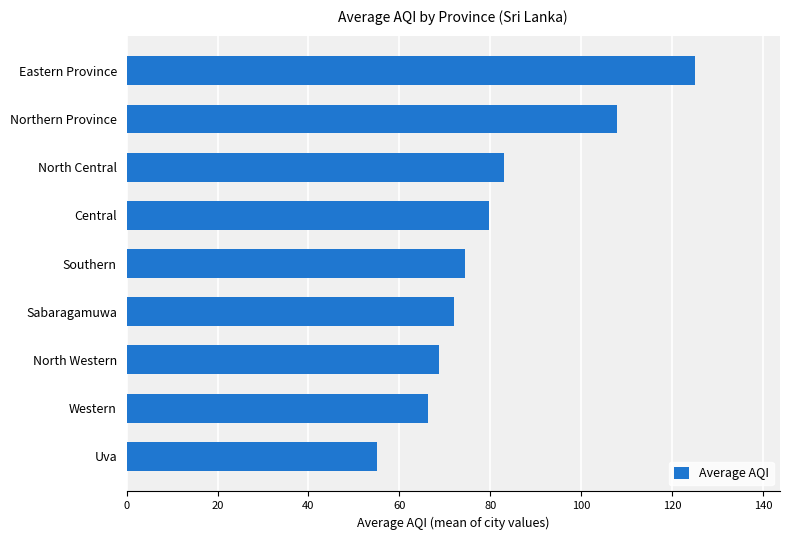

Reading bottom to top, extract all data points from this chart.

Uva=55.0	Western=66.2	North Western=68.7	Sabaragamuwa=72.0	Southern=74.5	Central=79.7	North Central=83.0	Northern Province=107.8	Eastern Province=125.0